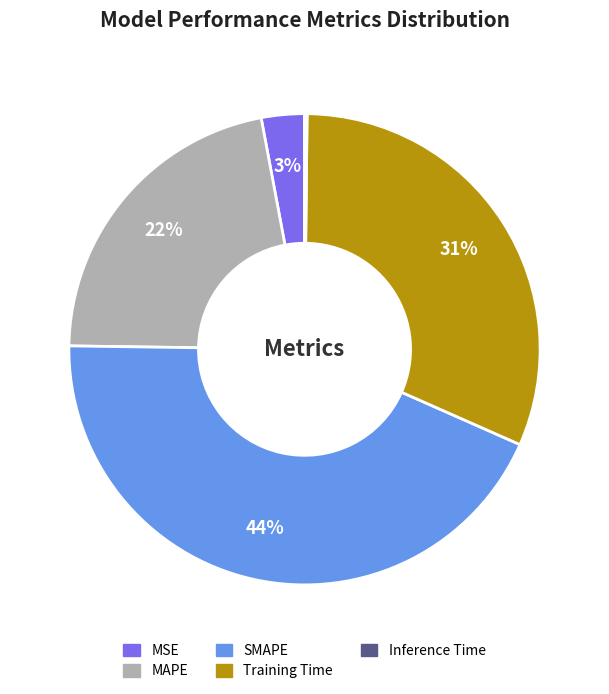

Is there a majority slice in this chart?

No